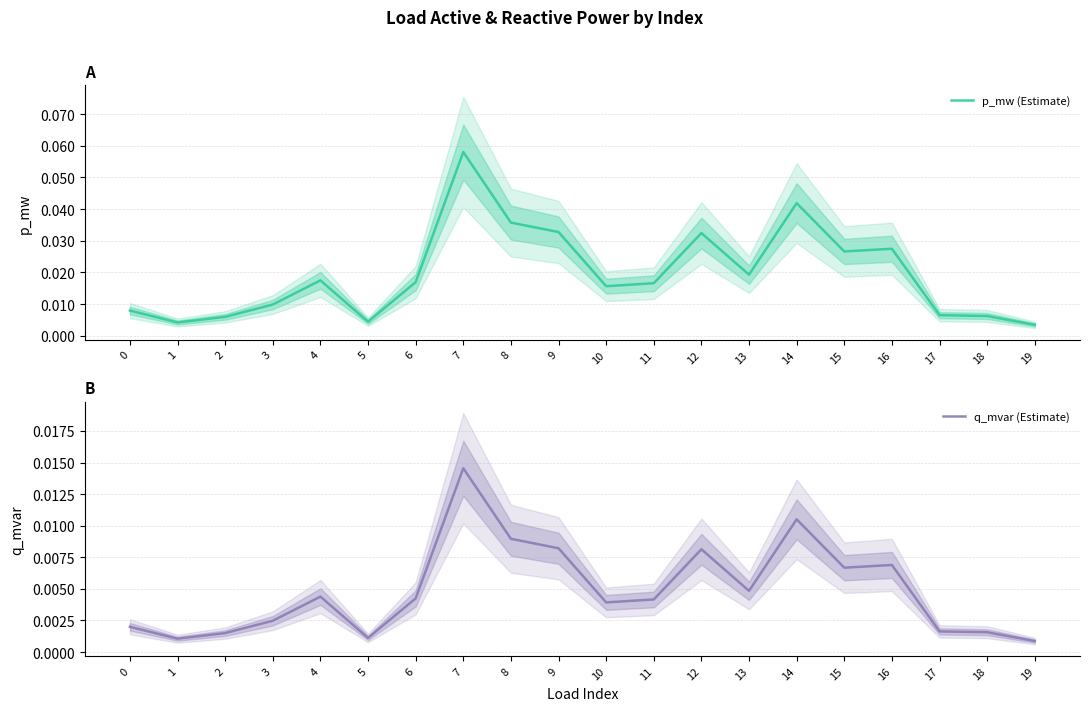

What is the difference between the maximum and minimum values in the p_mw (Estimate) series?

0.1